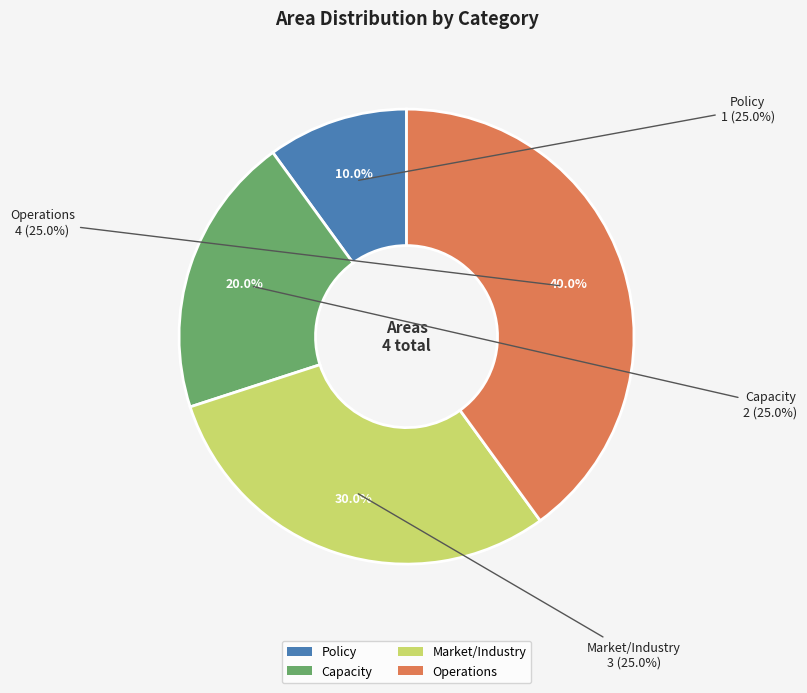

Which slice is the smallest?

Policy